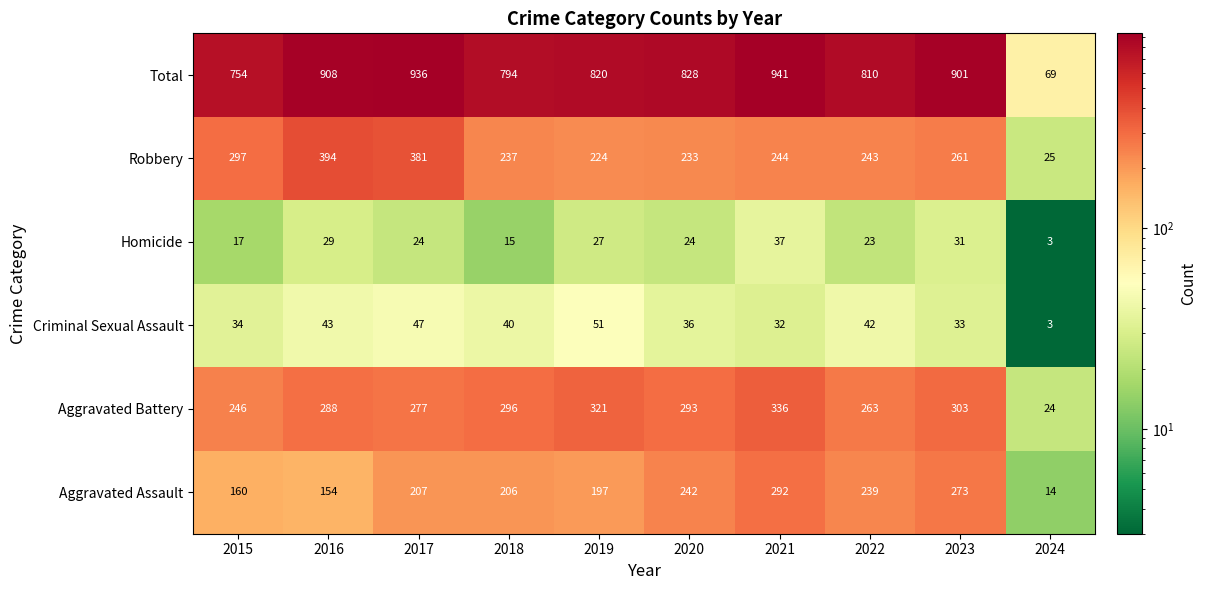

At which category is the sum across all series the highest?

2021